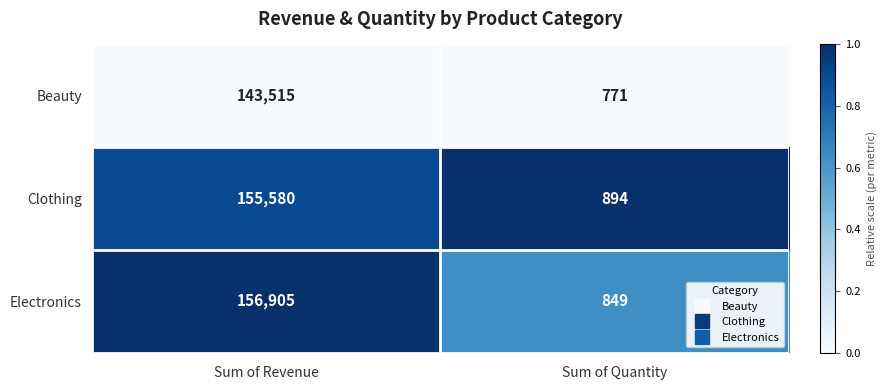

Which series changed the most between Sum of Revenue and Sum of Quantity?

Electronics